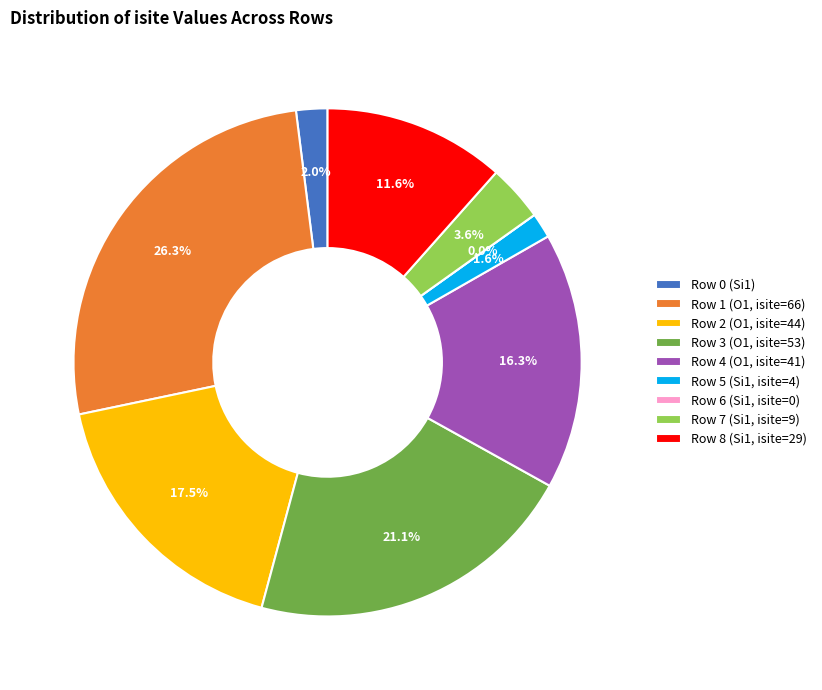

What percentage is the Row 2 (O1, isite=44) slice, to the nearest percent?

18%